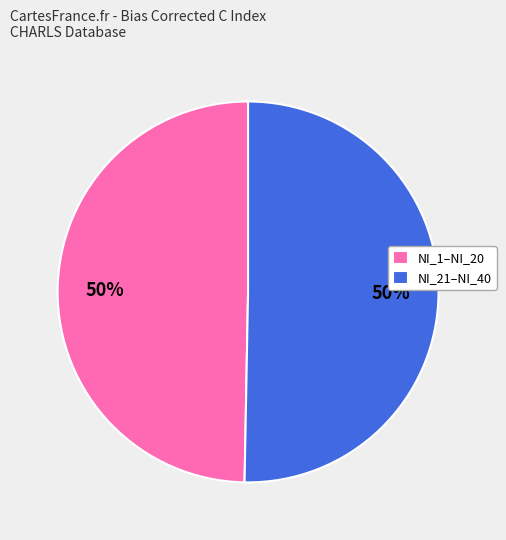

Approximately how many times larger is the value at NI_21–NI_40 compared to NI_1–NI_20?

1.0